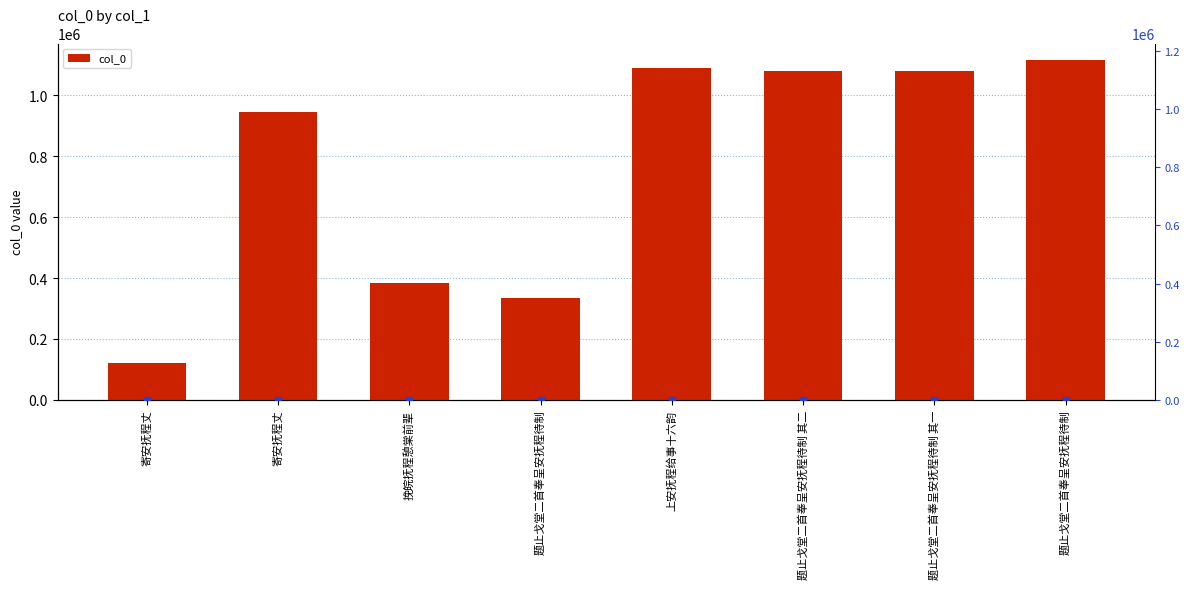

Which series has the widest spread of Y values?

col_0